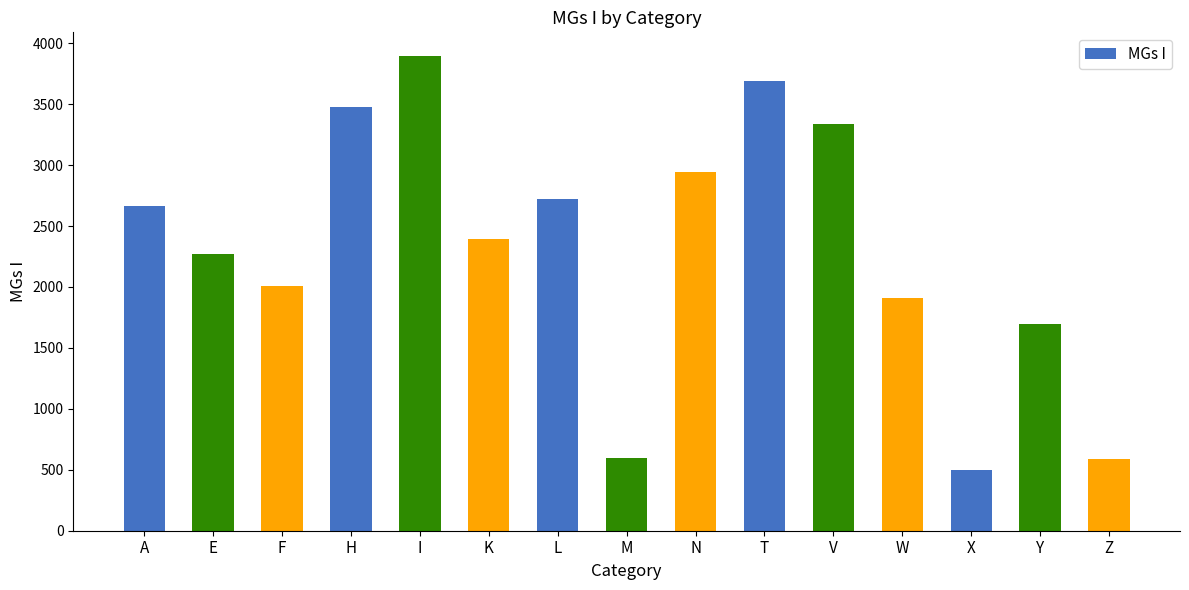

How many values are below 2391?

7